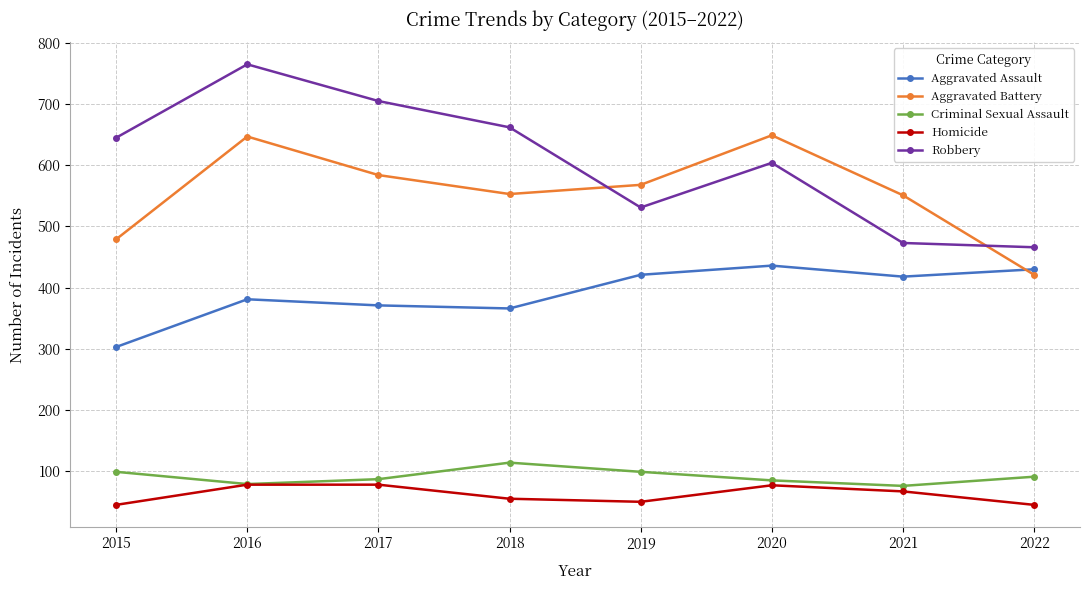

What is the spread (max minus min) of values at 2020?

572